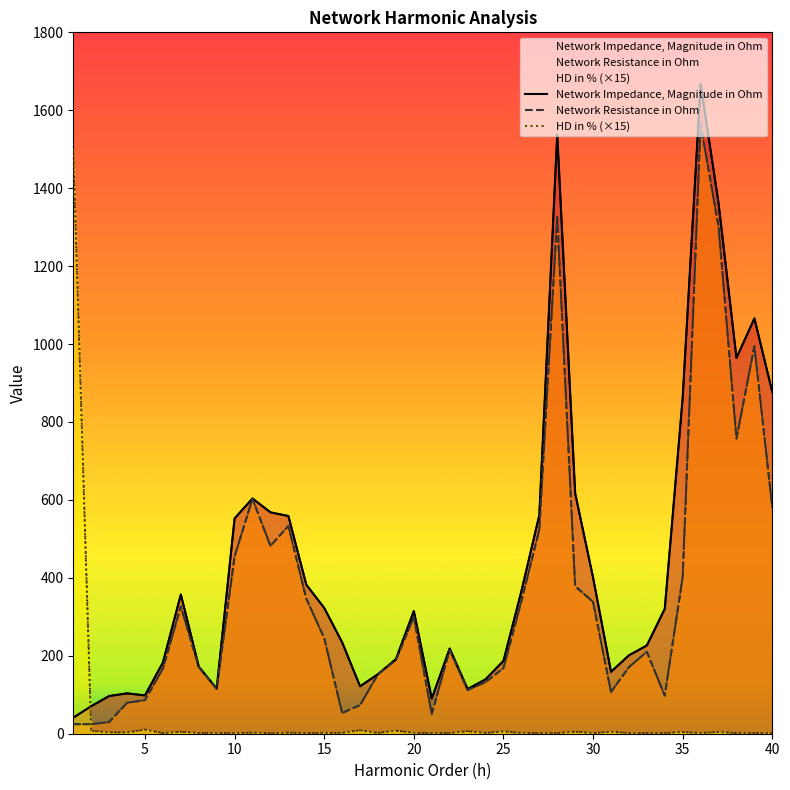

Rank the categories by Network Resistance in Ohm value from highest to lowest.

36, 28, 37, 39, 38, 11, 40, 13, 27, 12, 10, 35, 29, 14, 26, 30, 7, 20, 15, 22, 33, 19, 8, 32, 25, 6, 18, 24, 9, 23, 31, 34, 5, 4, 17, 16, 21, 3, 1, 2